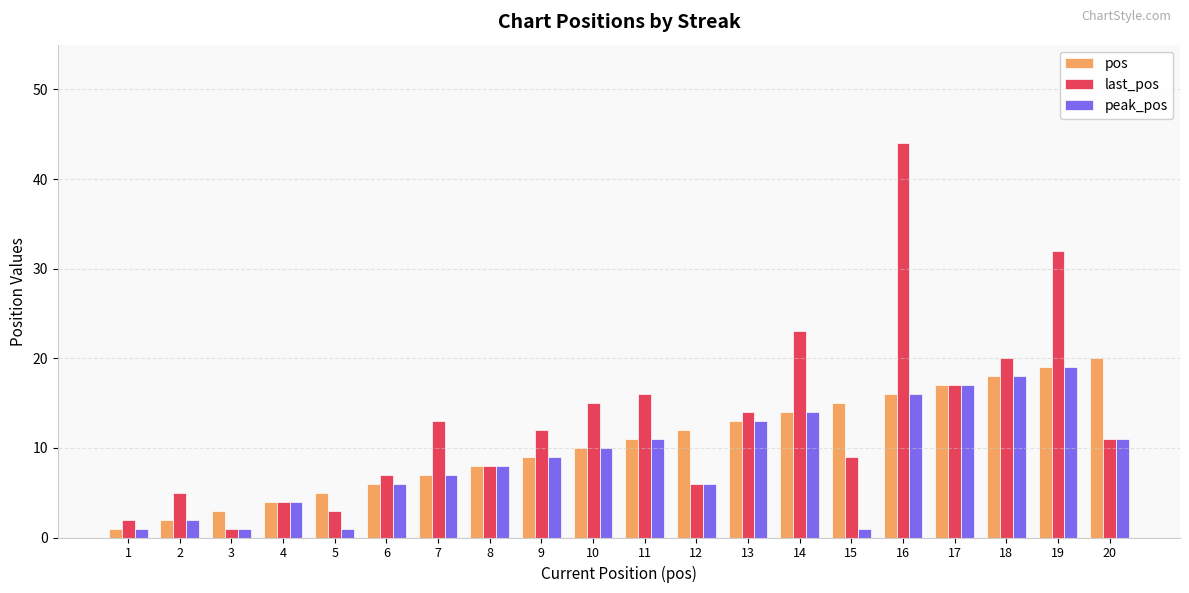

What is the difference between the peak_pos values at 1 and 12?

5